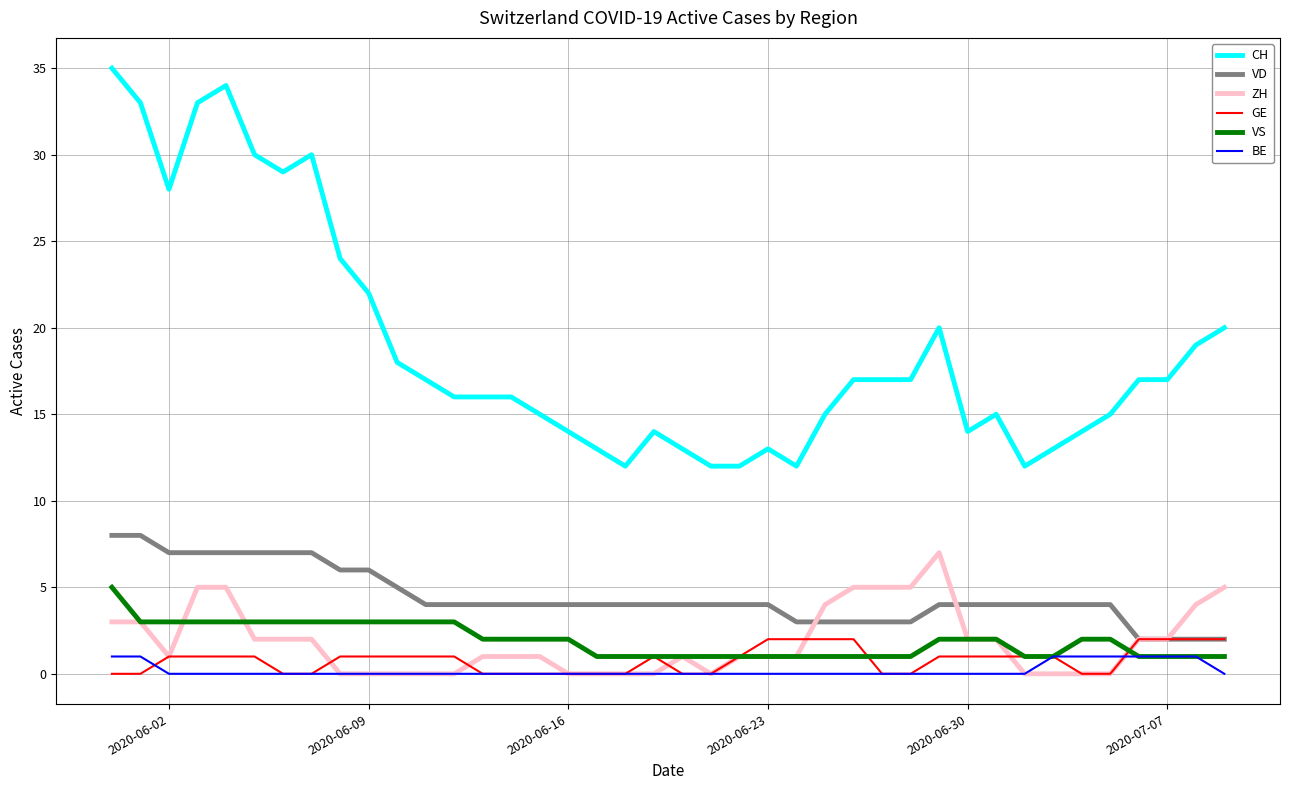

Which series has the largest total across all categories?

CH